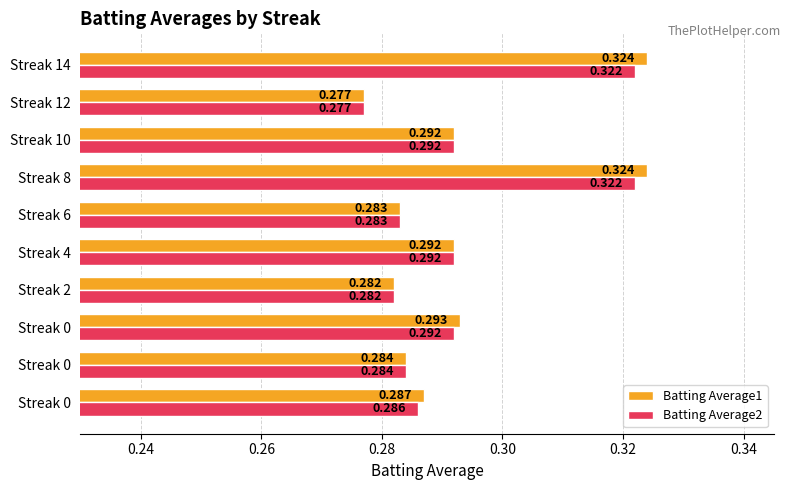

At which label is Batting Average1 closest to 0?

Streak 12